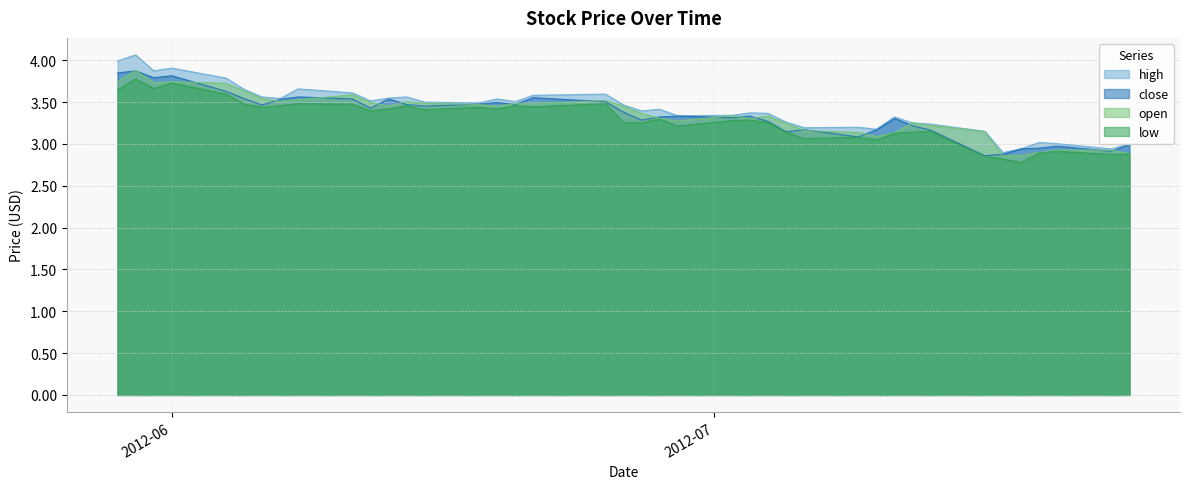

At which category does open reach its first local peak?

2012-05-30